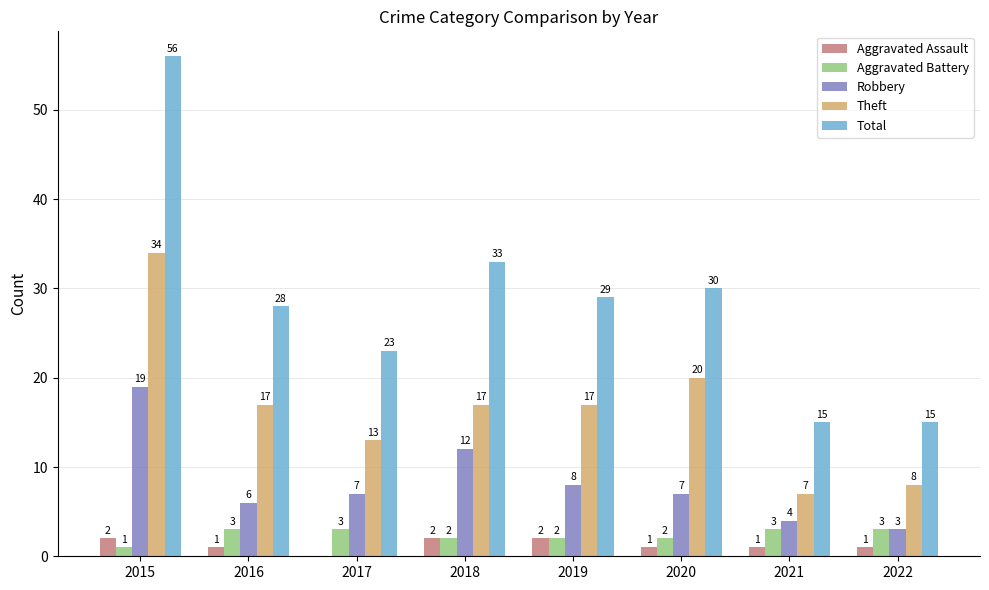

Which category has the highest value across all series?

2015